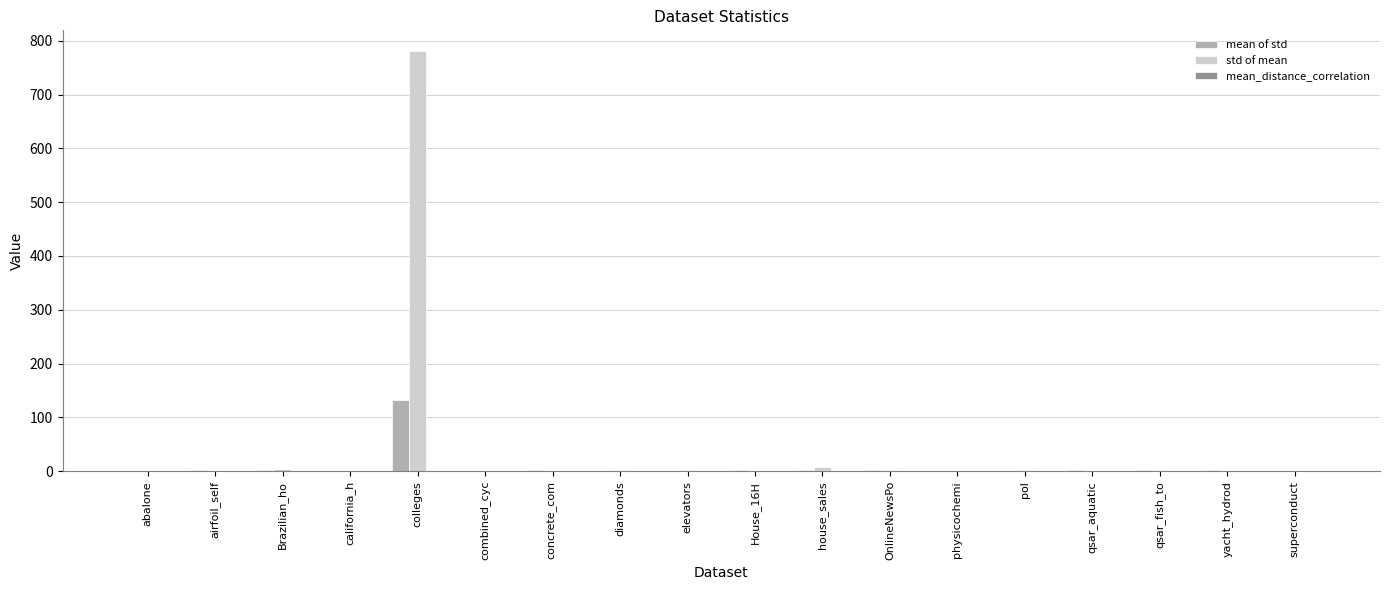

Which series has the largest total across all categories?

std of mean